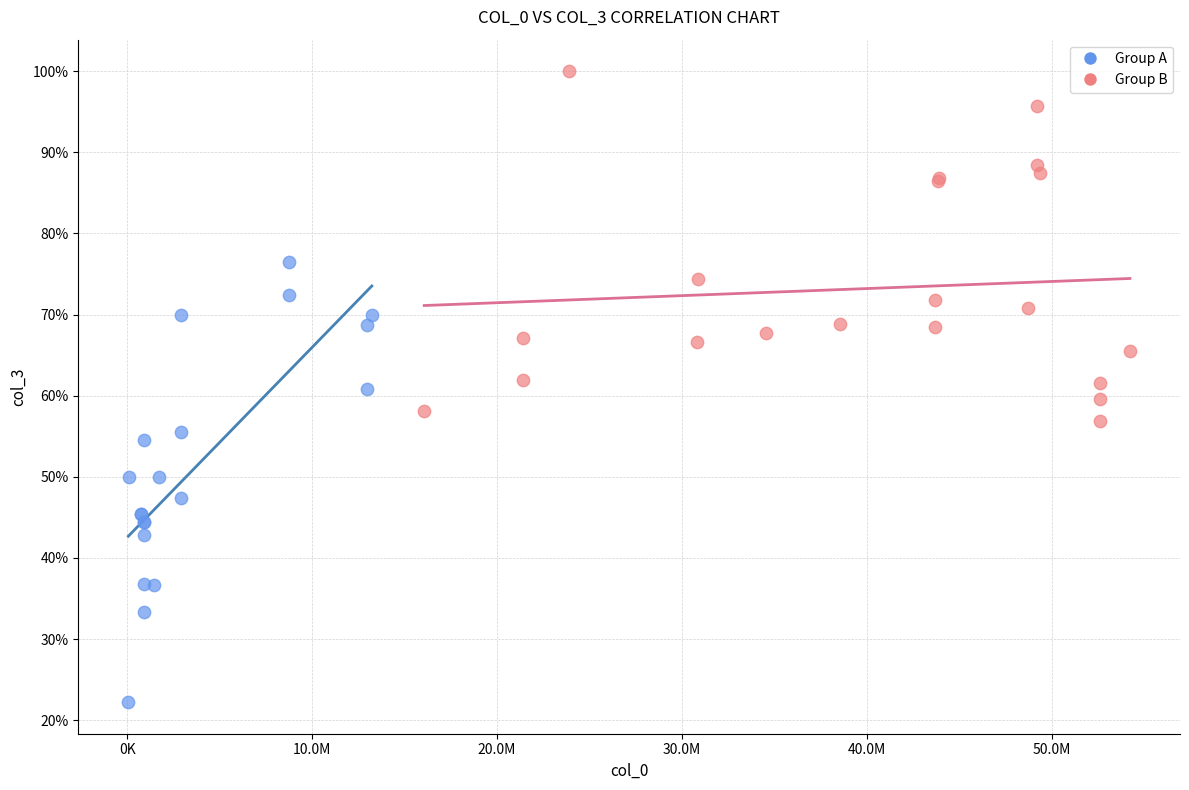

Which series has the widest spread of Y values?

Group A